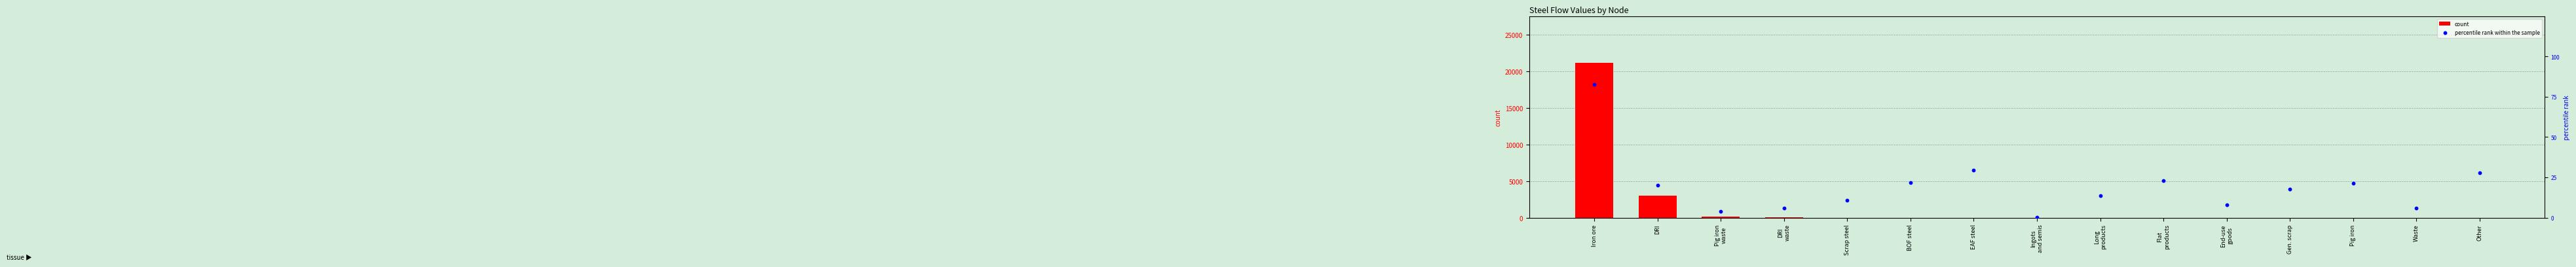

Which series contains the lowest Y value?

count